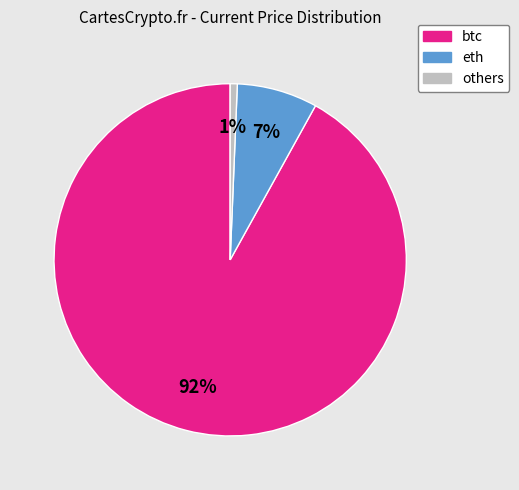

To the nearest percent, what is the difference between the largest and smallest slice percentages?

91%